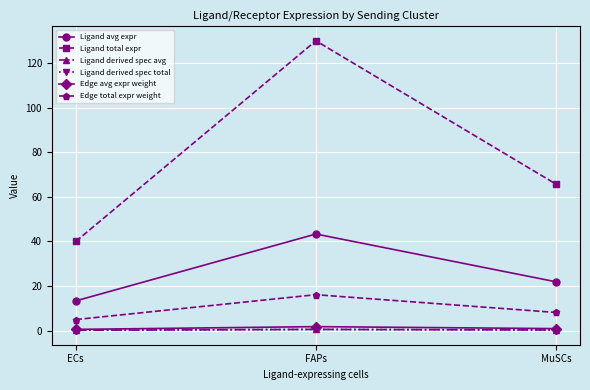

Reading right to left, what are all the values shown in this chart?

Ligand avg expr: MuSCs=21.9	FAPs=43.3	ECs=13.3
Ligand total expr: MuSCs=65.7	FAPs=129.9	ECs=40.0
Ligand derived spec avg: MuSCs=0.3	FAPs=0.6	ECs=0.2
Ligand derived spec total: MuSCs=0.3	FAPs=0.6	ECs=0.2
Edge avg expr weight: MuSCs=0.9	FAPs=1.8	ECs=0.6
Edge total expr weight: MuSCs=8.1	FAPs=16.1	ECs=5.0